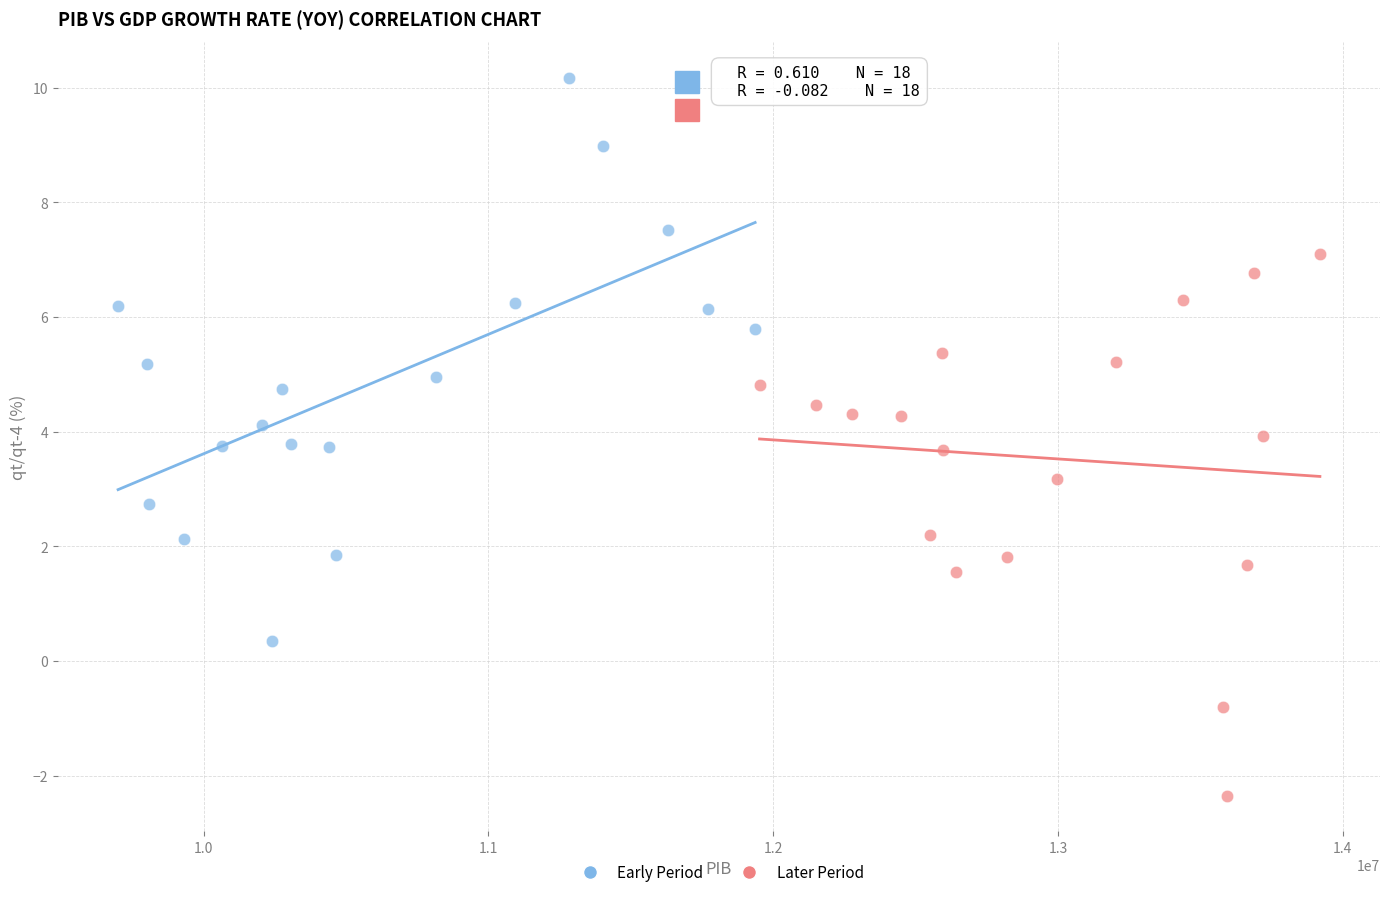

Which series contains the highest Y value?

Early Period